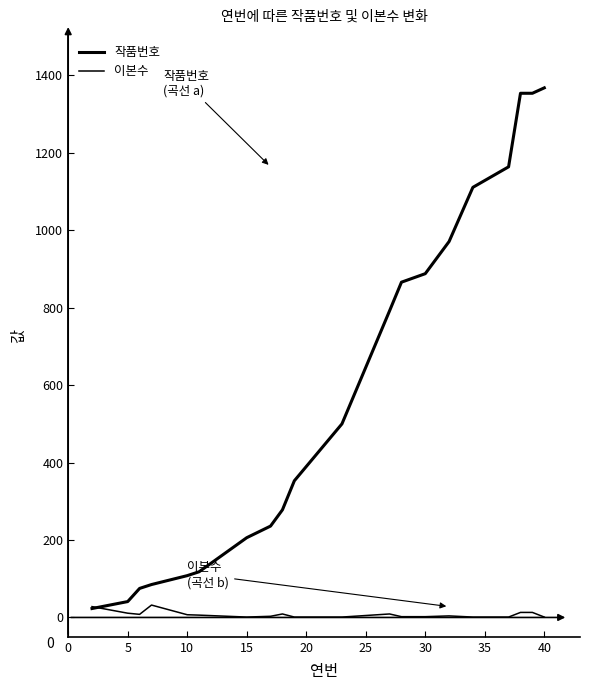

How many lines are shown in the chart?

2